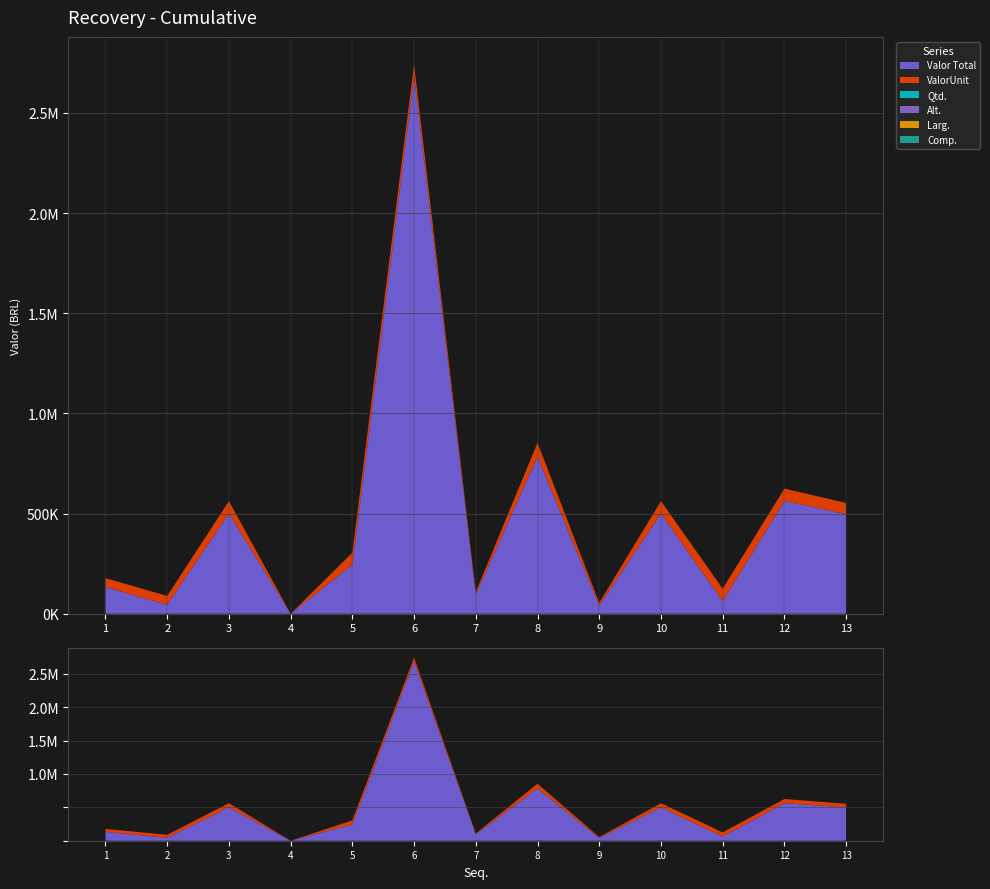

What is the difference between the Larg. values at 4 and 2?

6.0